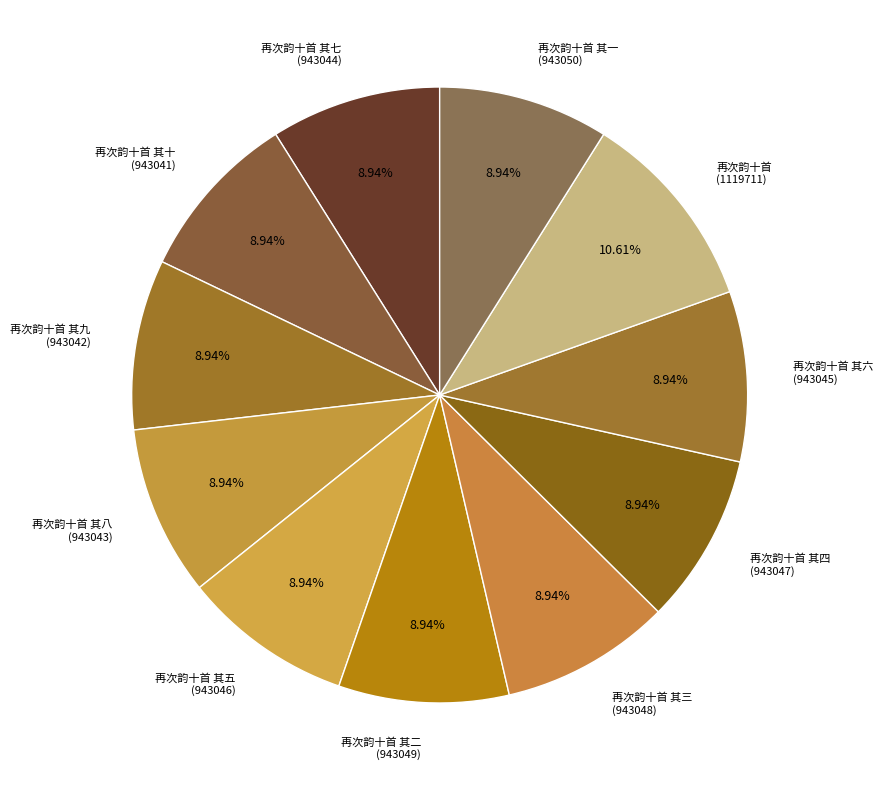

To the nearest percent, what is the difference between the largest and smallest slice percentages?

2%